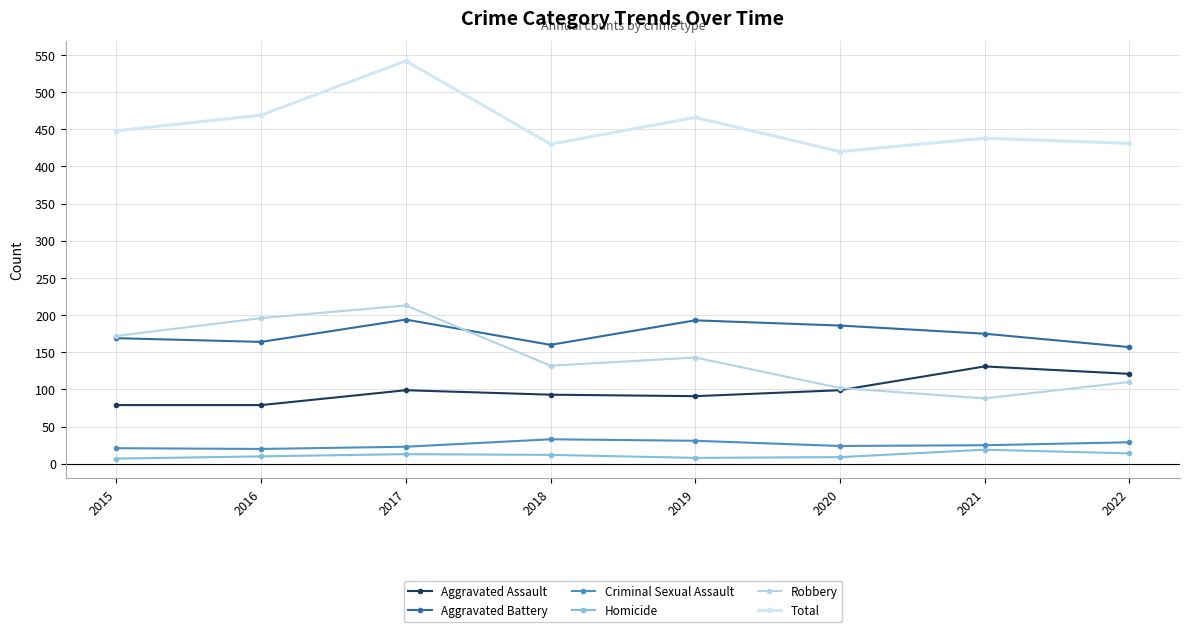

Between 2018 and 2017, which is larger?

2017